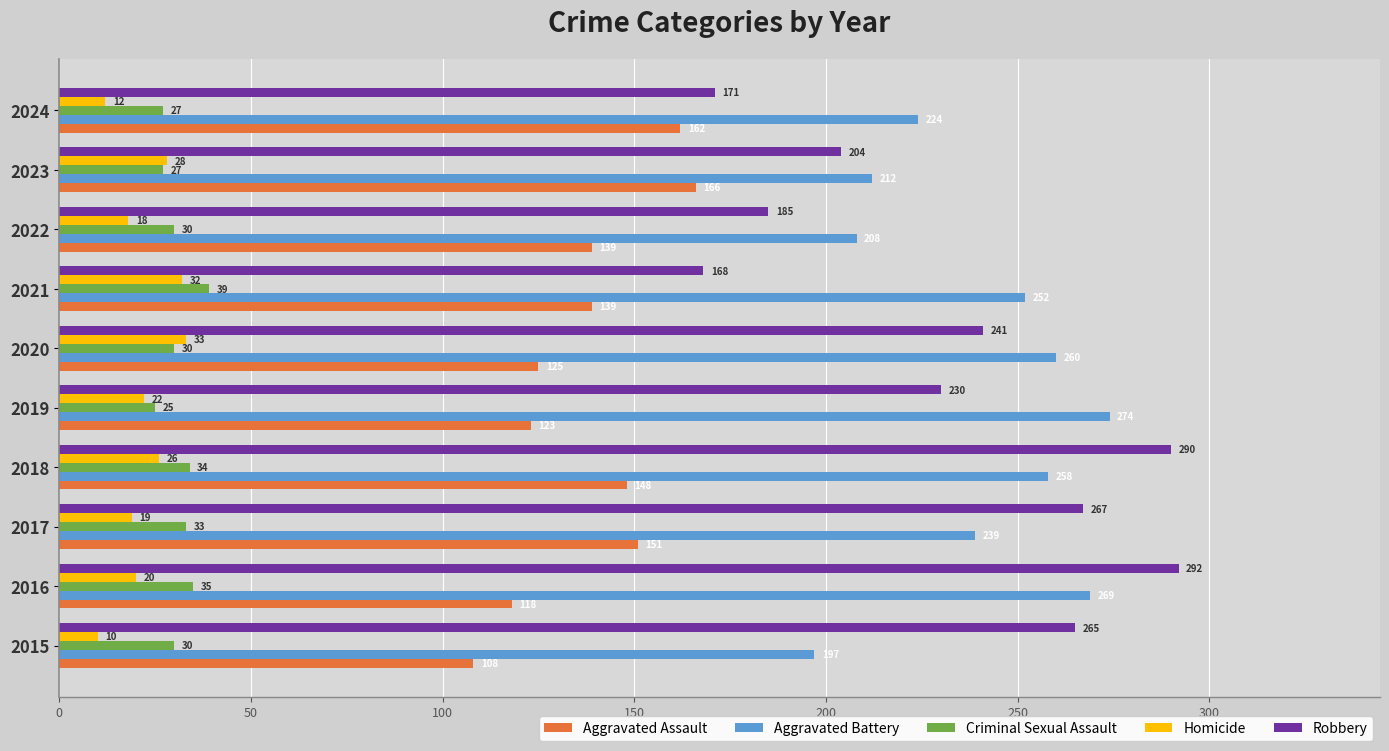

How many data points in Criminal Sexual Assault are less than 30?

3